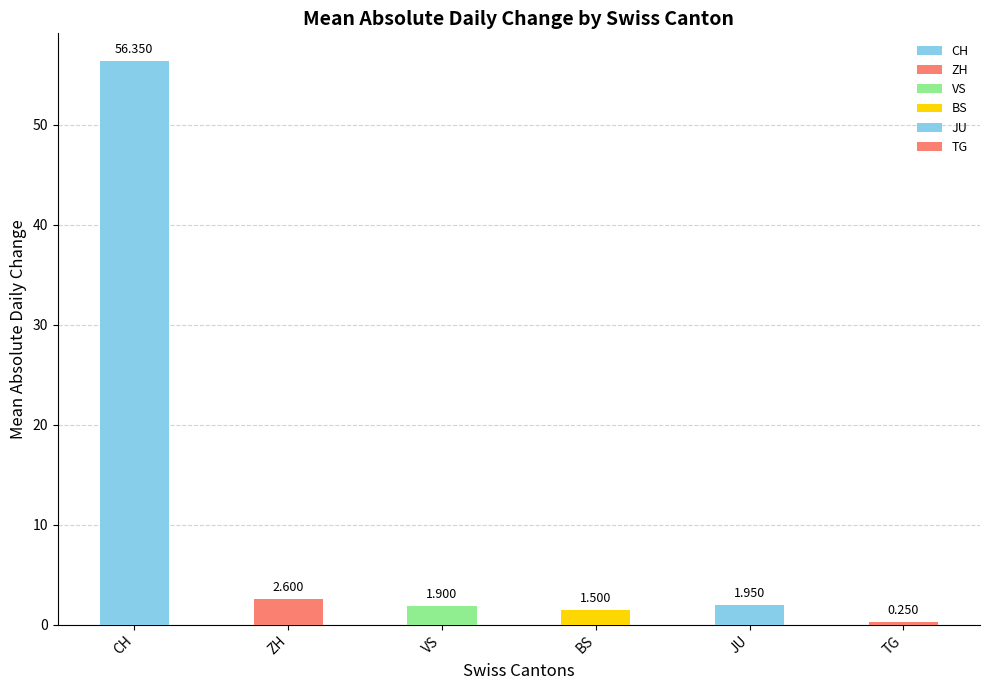

What are all the series names shown in the legend?

CH, ZH, VS, BS, JU, TG